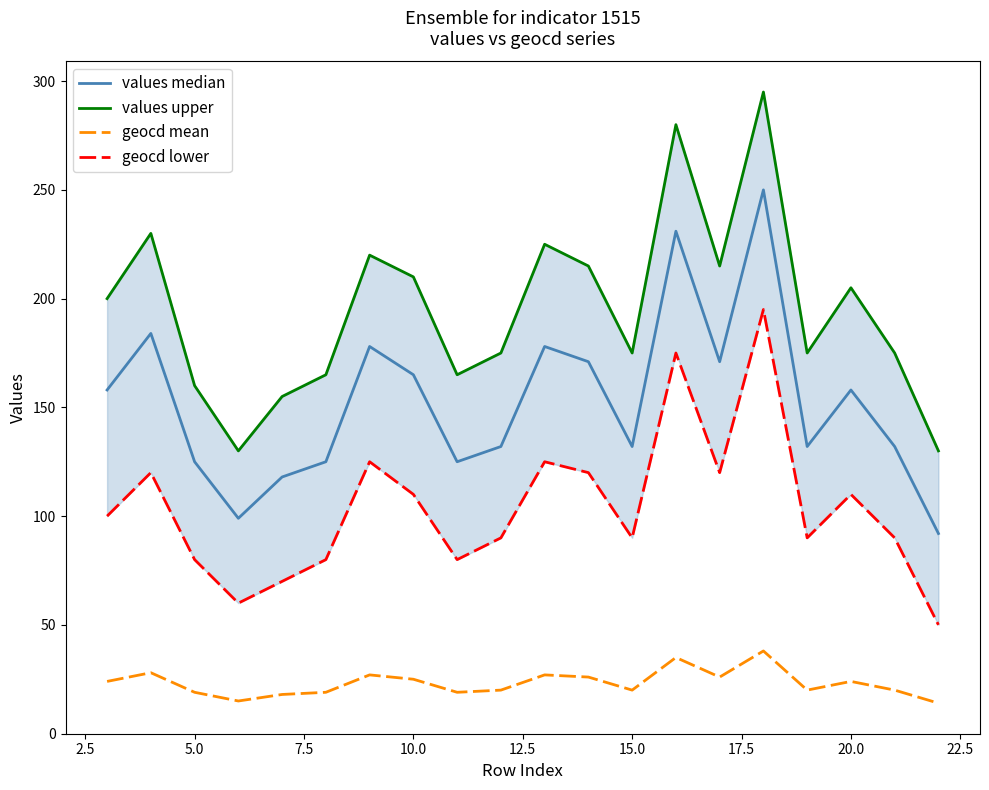

List the series in order of their peak value, highest first.

values upper, values median, geocd lower, geocd mean